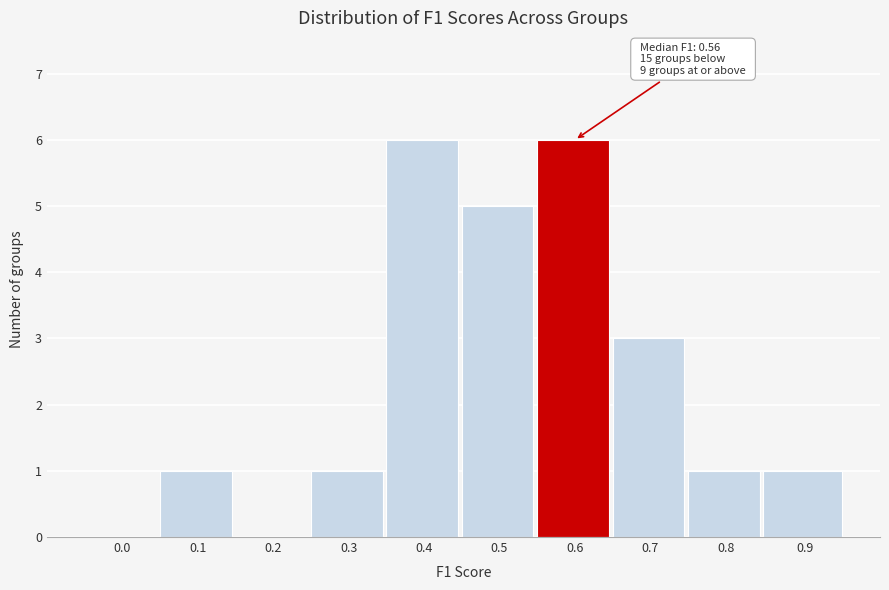

Reading left to right, extract all data points from this chart.

0.0=0	0.1=1	0.2=0	0.3=1	0.4=6	0.5=5	0.6=6	0.7=3	0.8=1	0.9=1